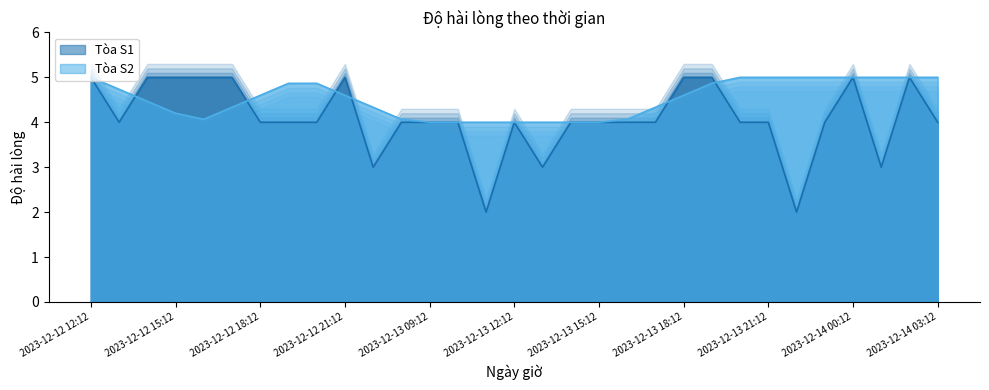

The value of Tòa S1 at 2023-12-13 15:12 is 4.0. True or false?

True